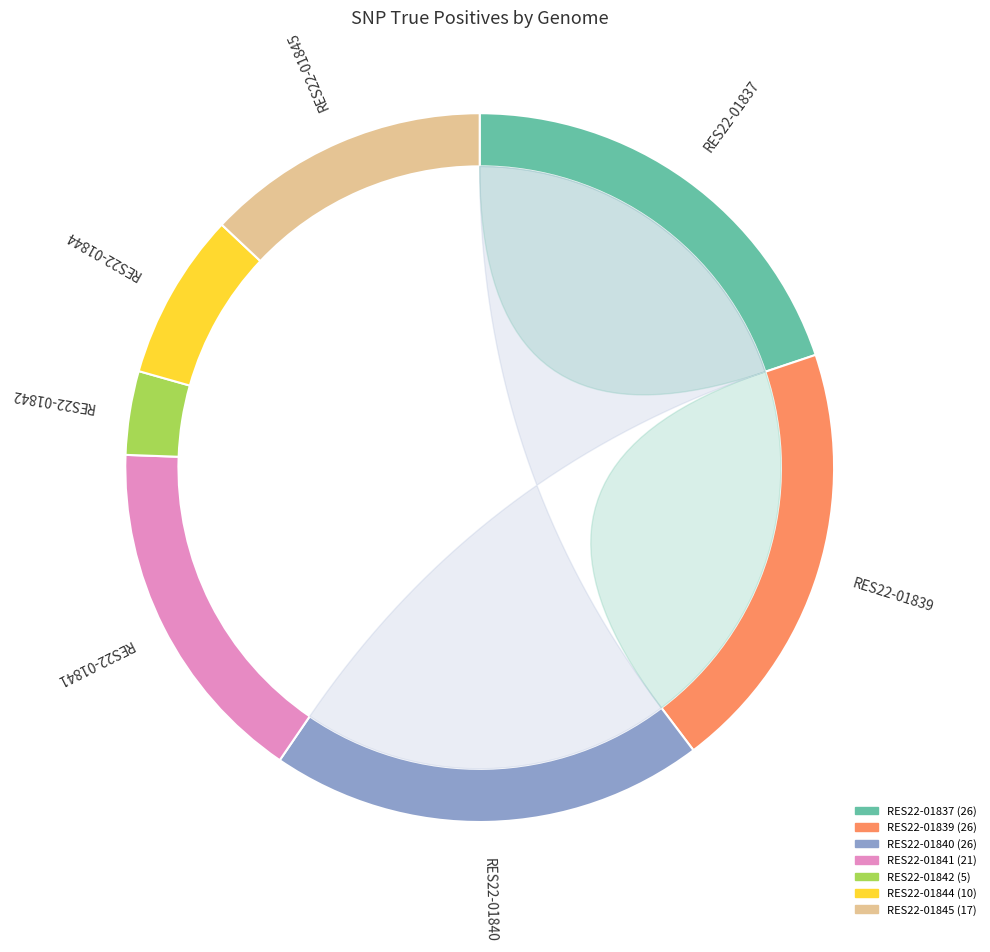

How many segments does this pie chart have?

7